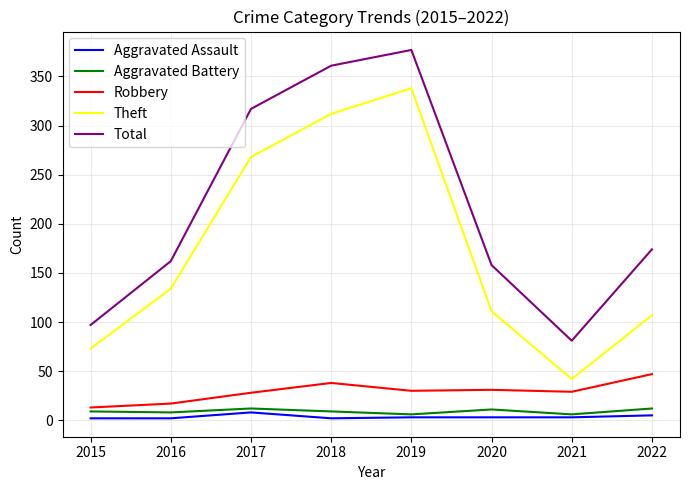

The value of Total at 2020 is 239. True or false?

False